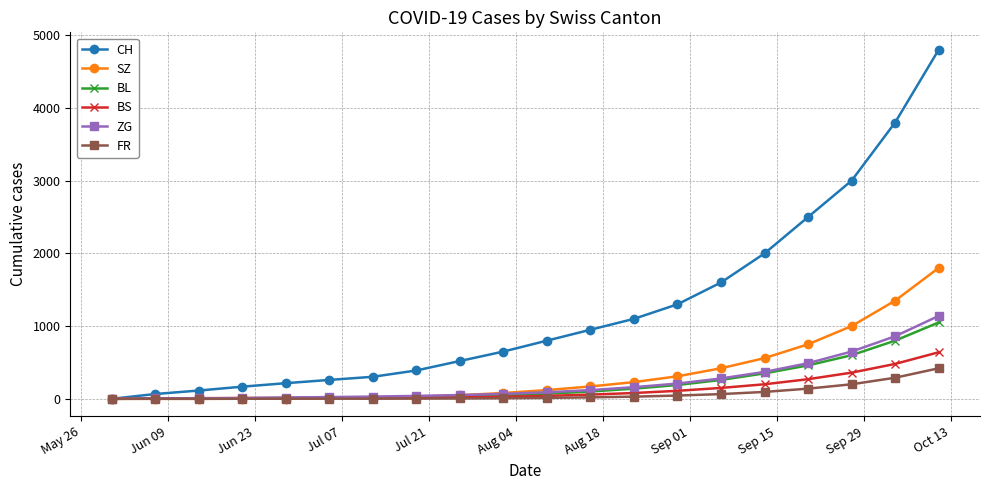

How many distinct data groups are displayed?

6